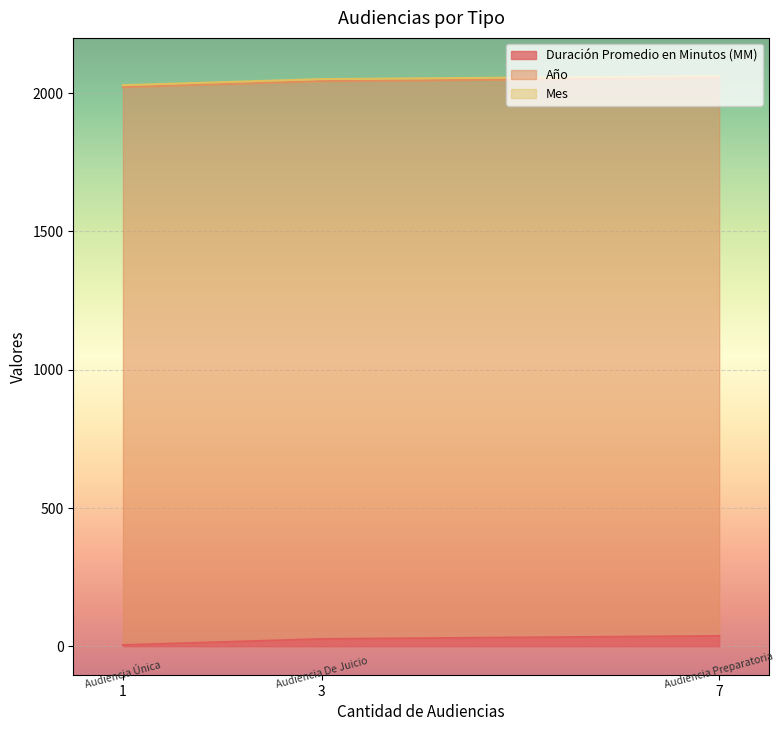

Rank the categories by Duración Promedio en Minutos (MM) value from highest to lowest.

Audiencia Preparatoria, Audiencia De Juicio, Audiencia Única